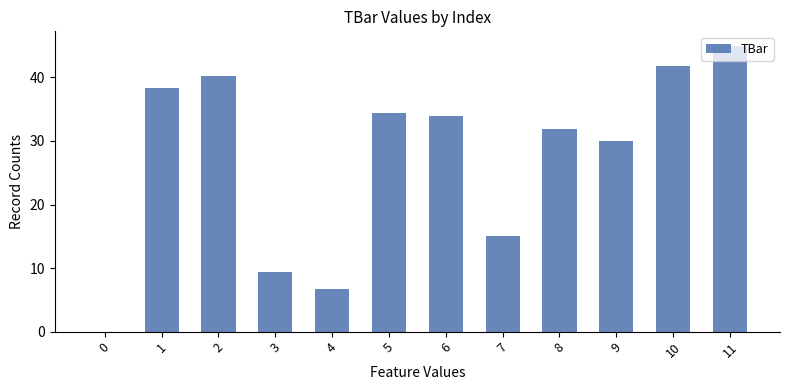

What is the greatest value displayed?

45.0